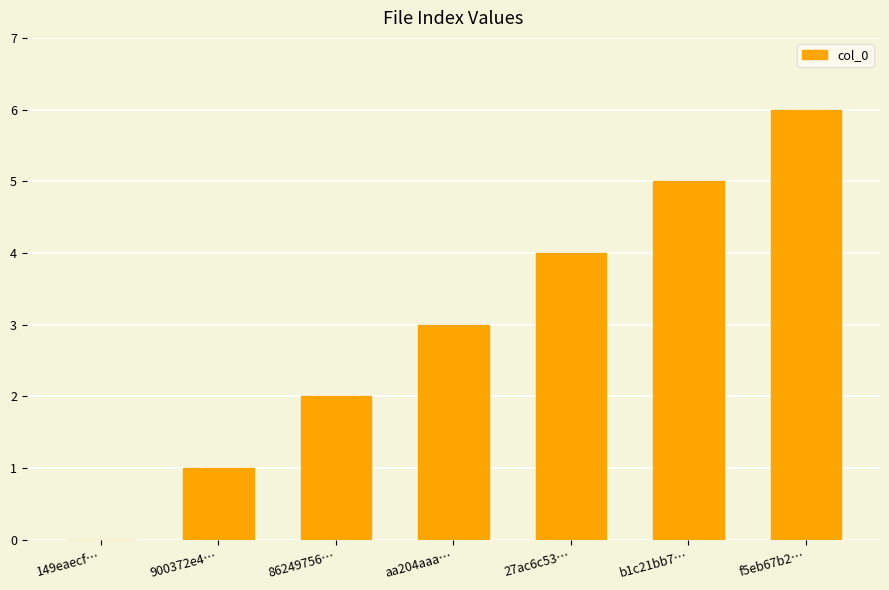

What is the sum of all values?

21